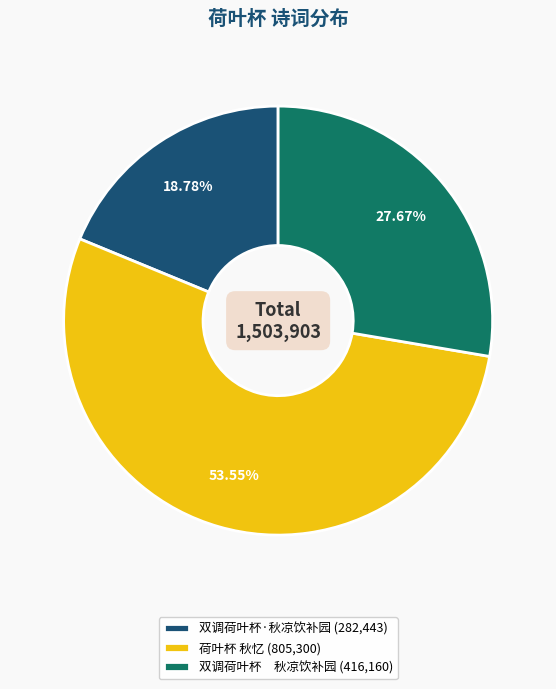

Approximately how many times larger is the value at 双调荷叶杯 秋凉饮补园 (416,160) compared to 双调荷叶杯·秋凉饮补园 (282,443)?

1.5